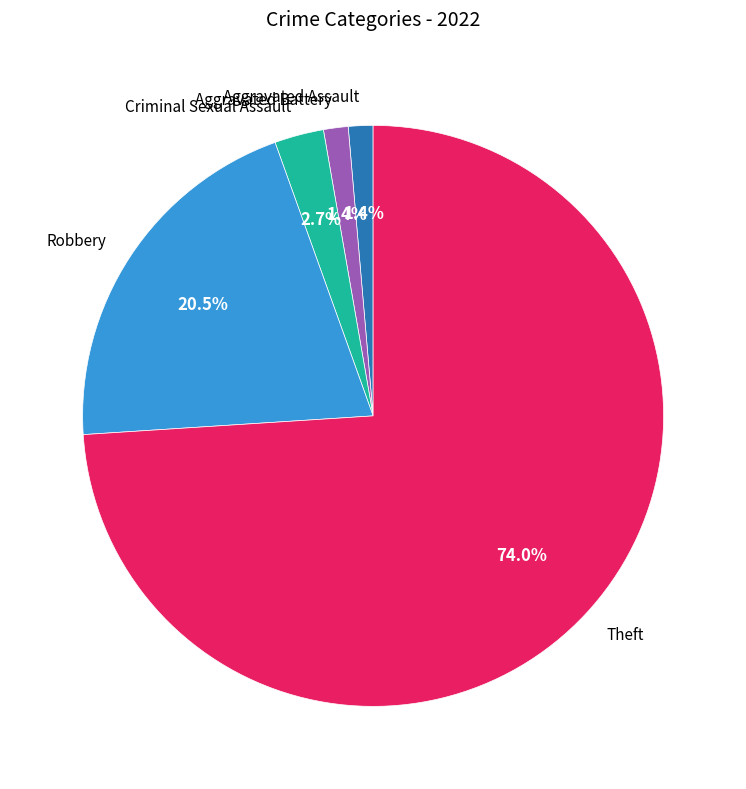

How much of the chart is everything except Robbery?

79.5%